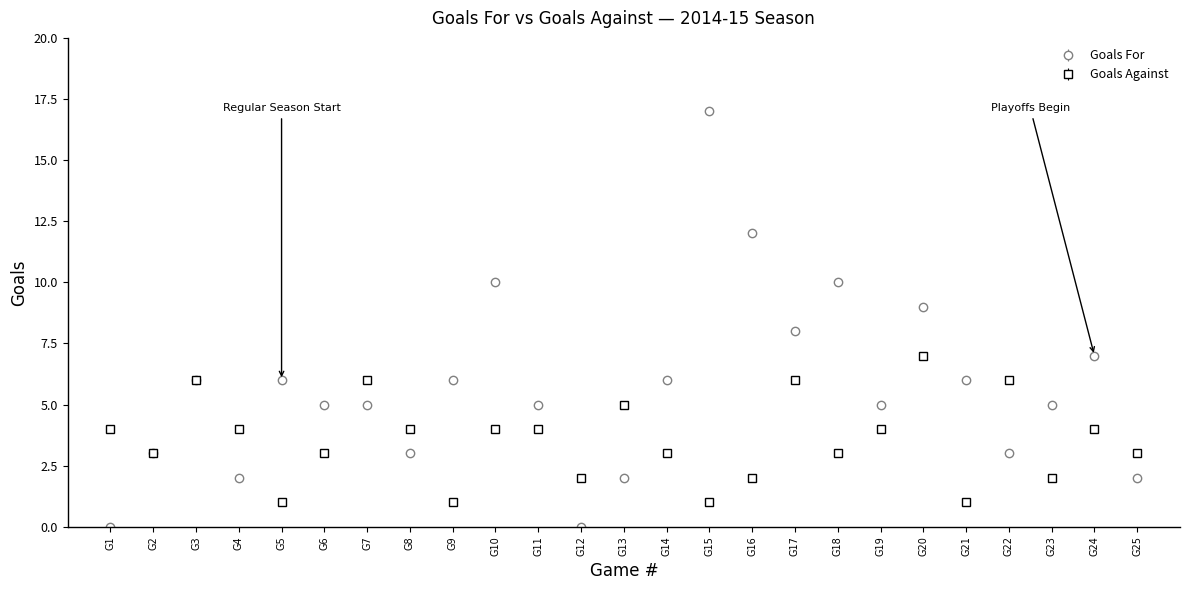

Which series has the largest total across all categories?

Goals For